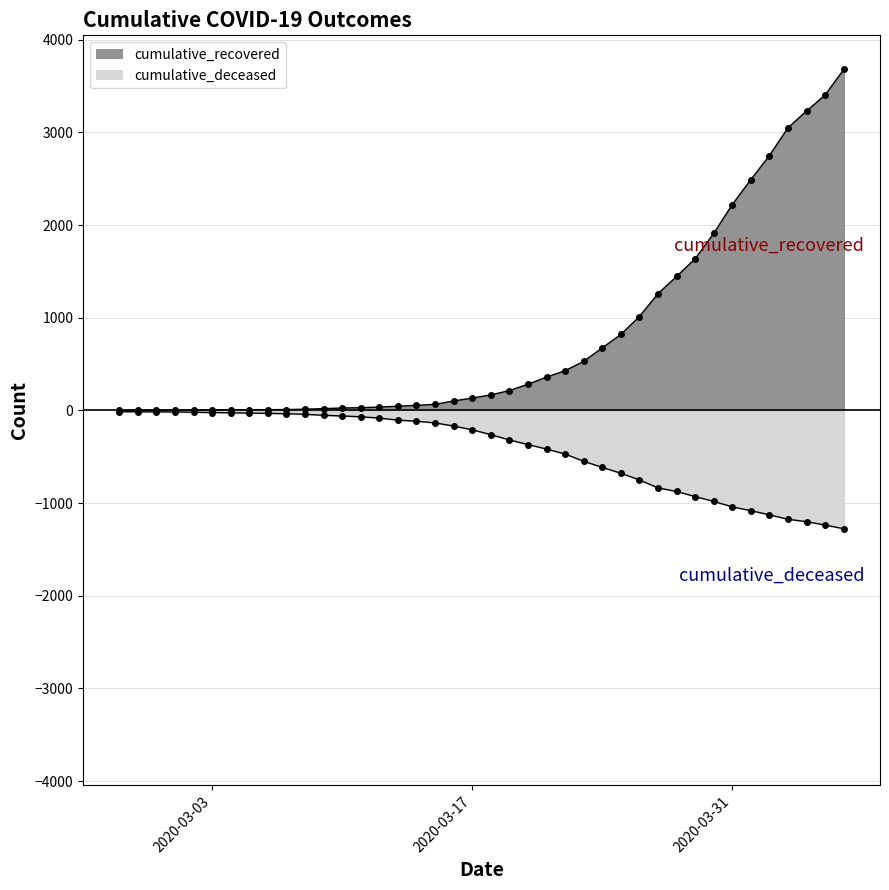

What is the total value across all series at 2020-03-29?

707